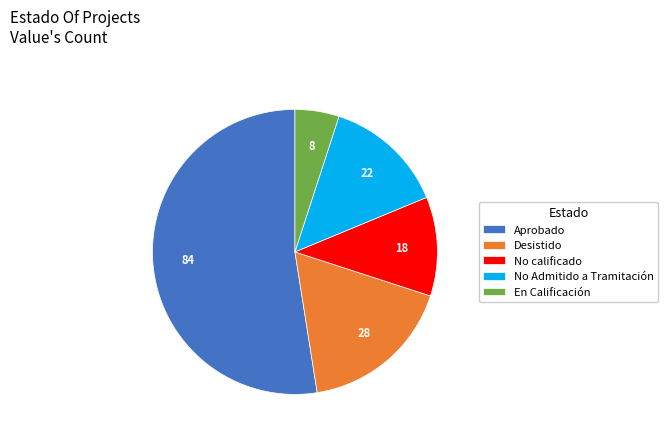

Which has a higher value, Desistido or No calificado?

Desistido